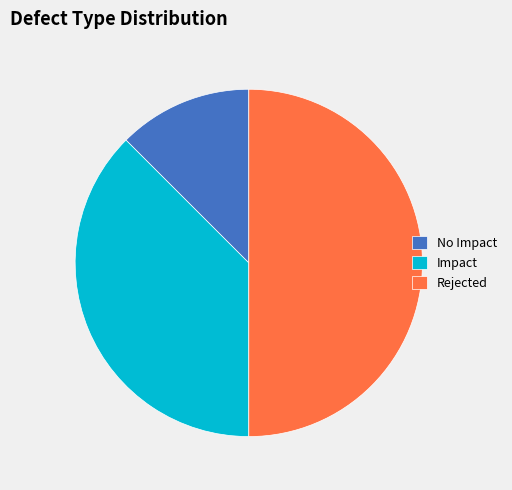

Rank the categories by value from lowest to highest.

No Impact, Impact, Rejected